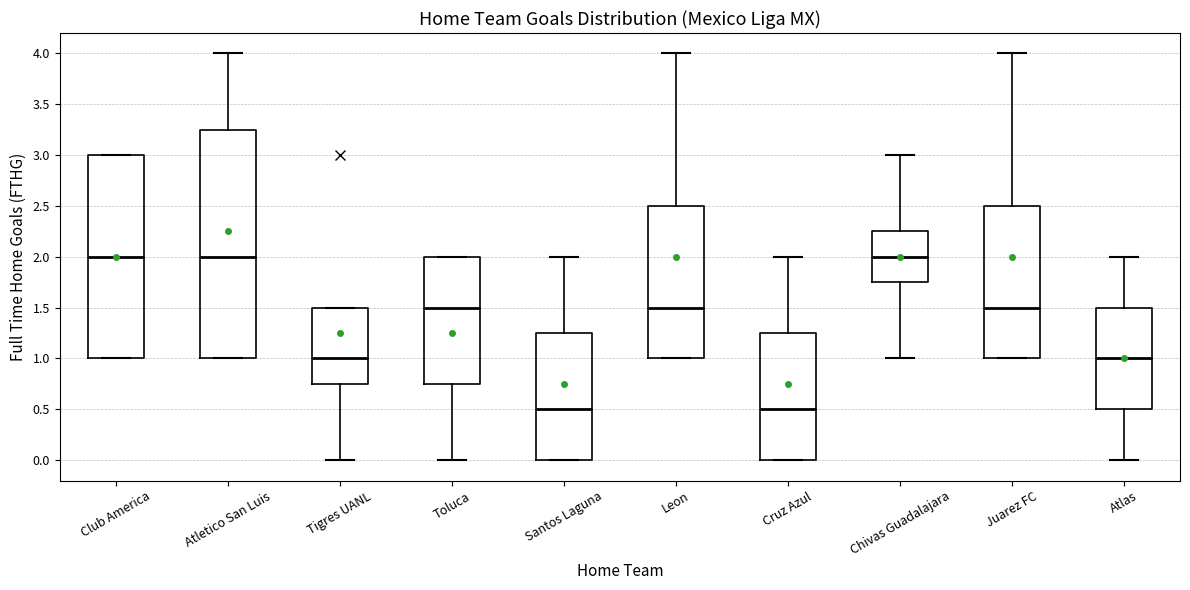

Comparing the boxes themselves (not the whiskers), which one is the tallest?

Atletico San Luis